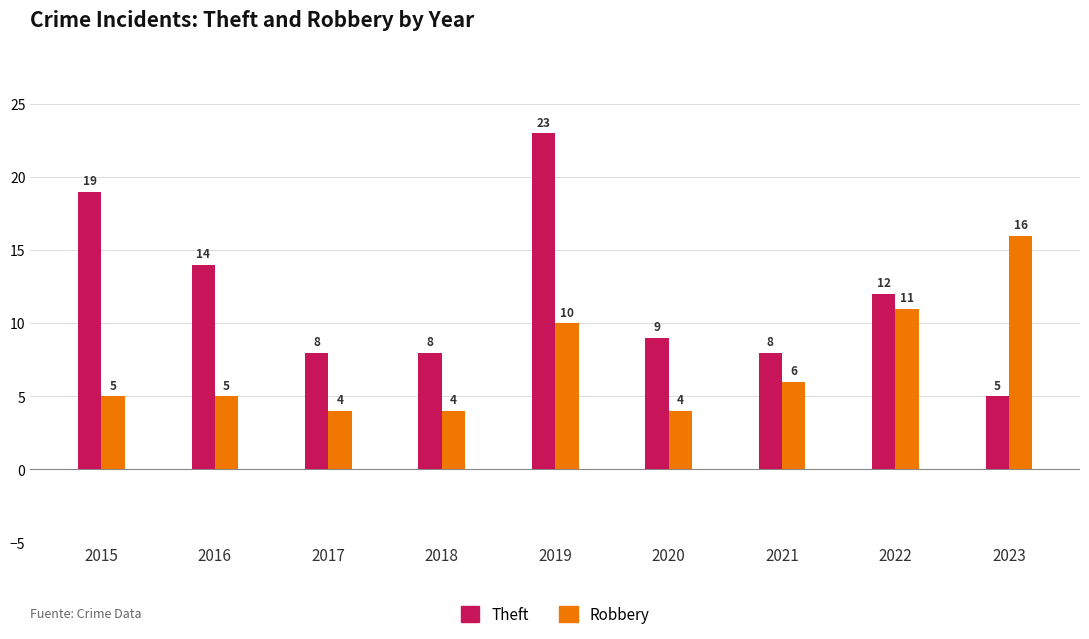

What is the sum of the Robbery values at 2020 and 2015?

9